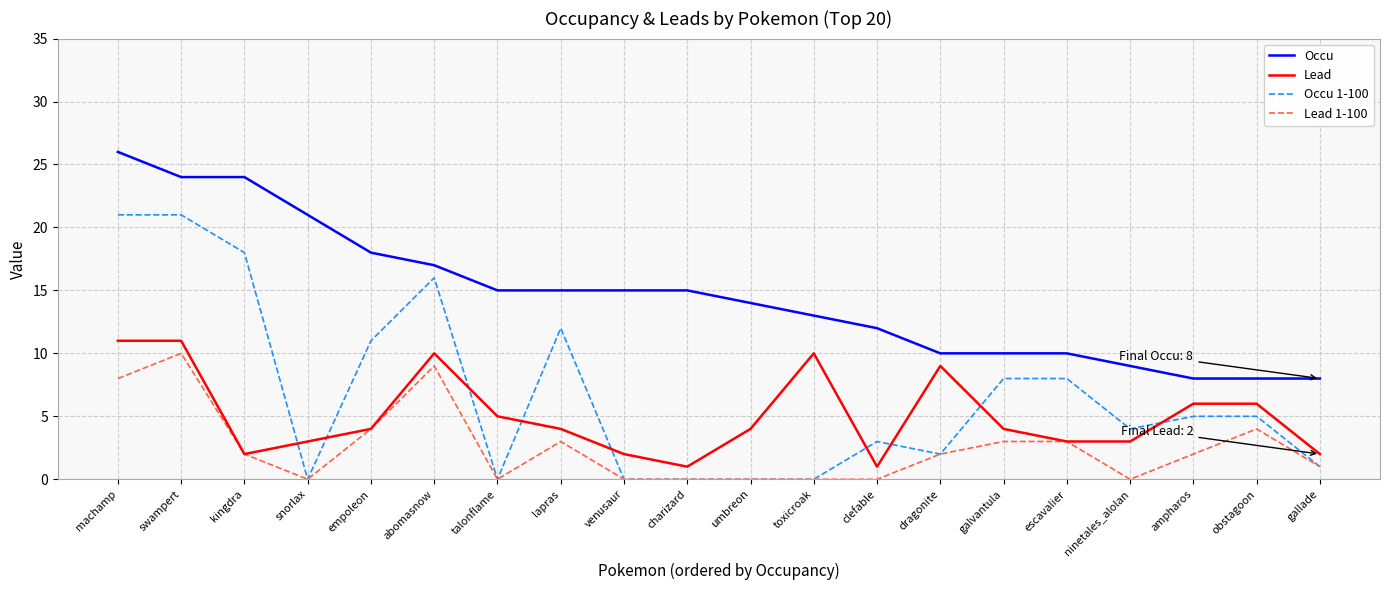

Reading left to right, what are all the values shown in this chart?

Occu: 26	24	24	21	18	17	15	15	15	15	14	13	12	10	10	10	9	8	8	8
Lead: 11	11	2	3	4	10	5	4	2	1	4	10	1	9	4	3	3	6	6	2
Occu 1-100: 21	21	18	0	11	16	0	12	0	0	0	0	3	2	8	8	4	5	5	1
Lead 1-100: 8	10	2	0	4	9	0	3	0	0	0	0	0	2	3	3	0	2	4	1